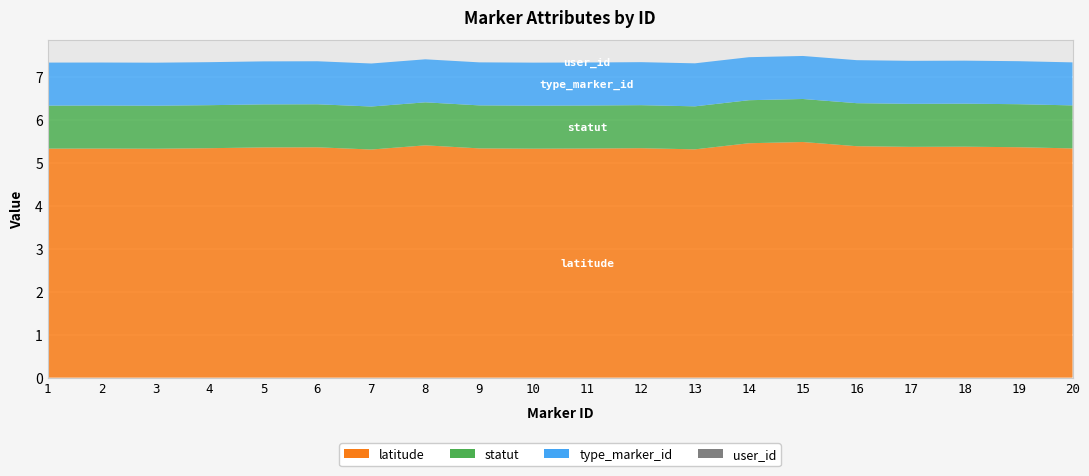

Reading left to right, what are all the values shown in this chart?

latitude: 1=5.3	2=5.3	3=5.3	4=5.3	5=5.4	6=5.4	7=5.3	8=5.4	9=5.3	10=5.3	11=5.3	12=5.3	13=5.3	14=5.5	15=5.5	16=5.4	17=5.4	18=5.4	19=5.4	20=5.3
statut: 1=1.0	2=1.0	3=1.0	4=1.0	5=1.0	6=1.0	7=1.0	8=1.0	9=1.0	10=1.0	11=1.0	12=1.0	13=1.0	14=1.0	15=1.0	16=1.0	17=1.0	18=1.0	19=1.0	20=1.0
type_marker_id: 1=1.0	2=1.0	3=1.0	4=1.0	5=1.0	6=1.0	7=1.0	8=1.0	9=1.0	10=1.0	11=1.0	12=1.0	13=1.0	14=1.0	15=1.0	16=1.0	17=1.0	18=1.0	19=1.0	20=1.0
user_id: 1=0.0	2=0.0	3=0.0	4=0.0	5=0.0	6=0.0	7=0.0	8=0.0	9=0.0	10=0.0	11=0.0	12=0.0	13=0.0	14=0.0	15=0.0	16=0.0	17=0.0	18=0.0	19=0.0	20=0.0